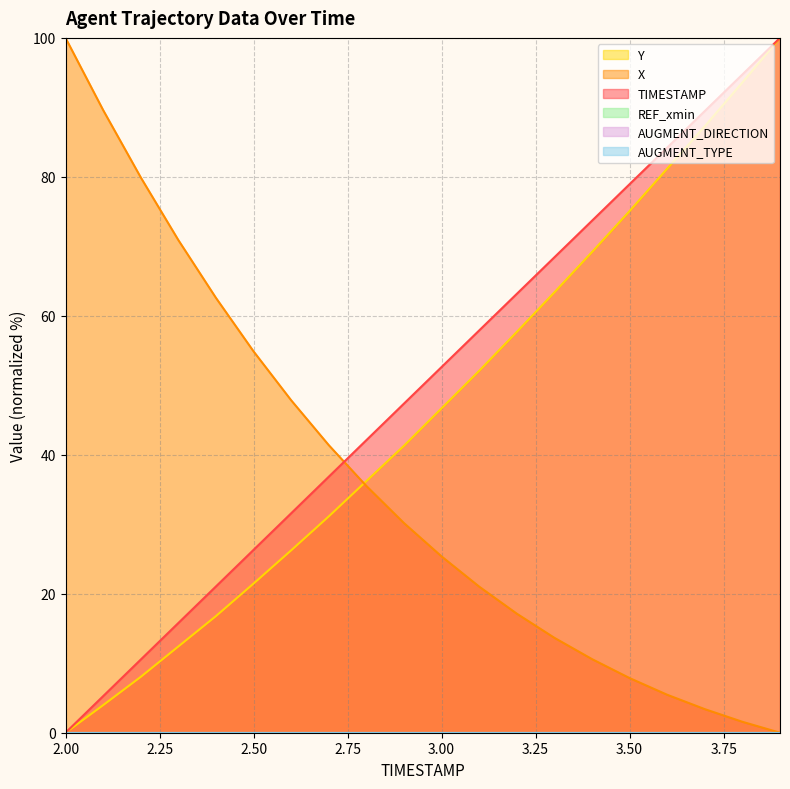

Which series has the widest spread of values?

TIMESTAMP